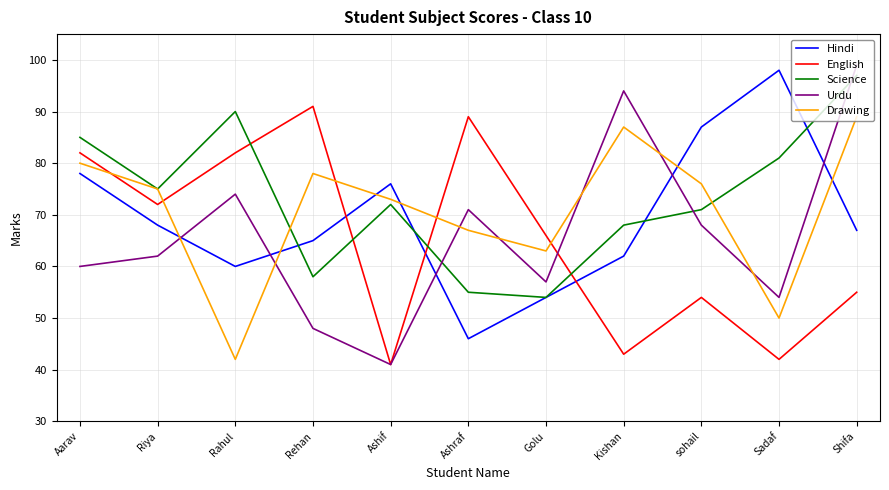

True or false: Science and Hindi intersect in this chart.

True